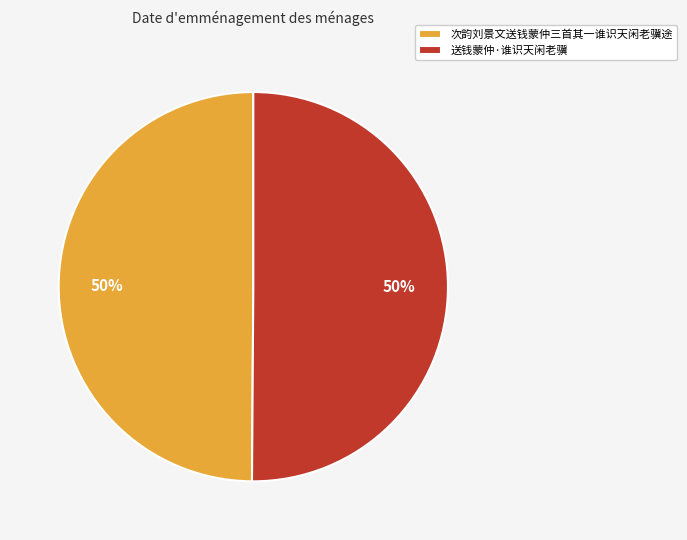

Approximately how many times larger is the value at 送钱蒙仲·谁识天闲老骥 compared to 次韵刘景文送钱蒙仲三首其一谁识天闲老骥途?

1.0